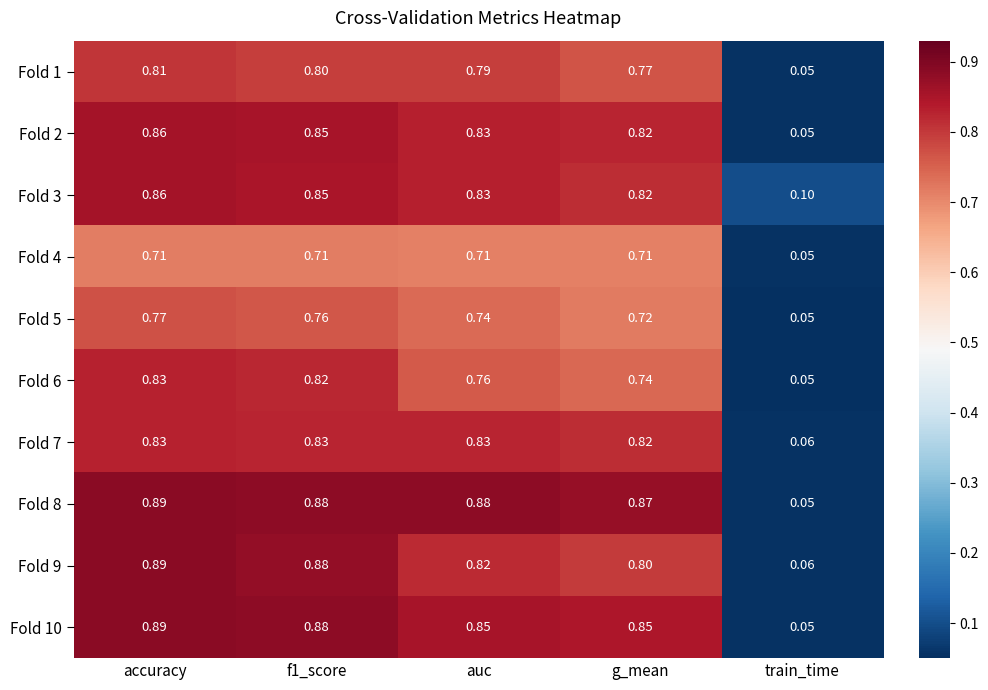

Is the value of Fold 7 at train_time greater than the value of Fold 6 at f1_score?

No